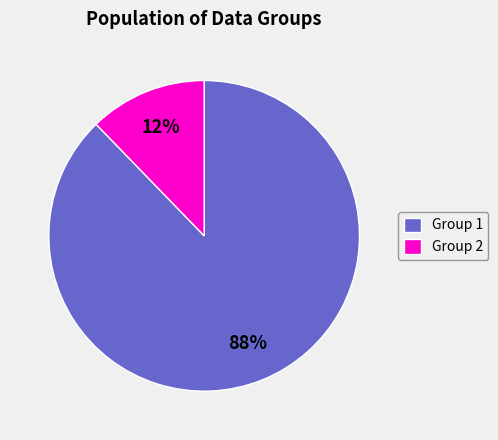

To the nearest percent, what percentage of the pie is Group 2?

12%